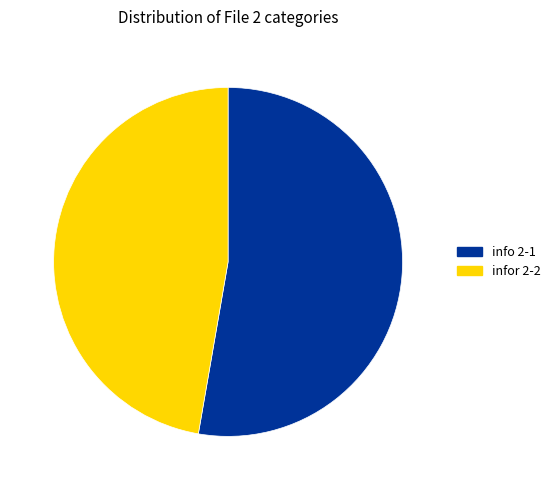

Approximately how many times larger is the value at info 2-1 compared to infor 2-2?

1.1